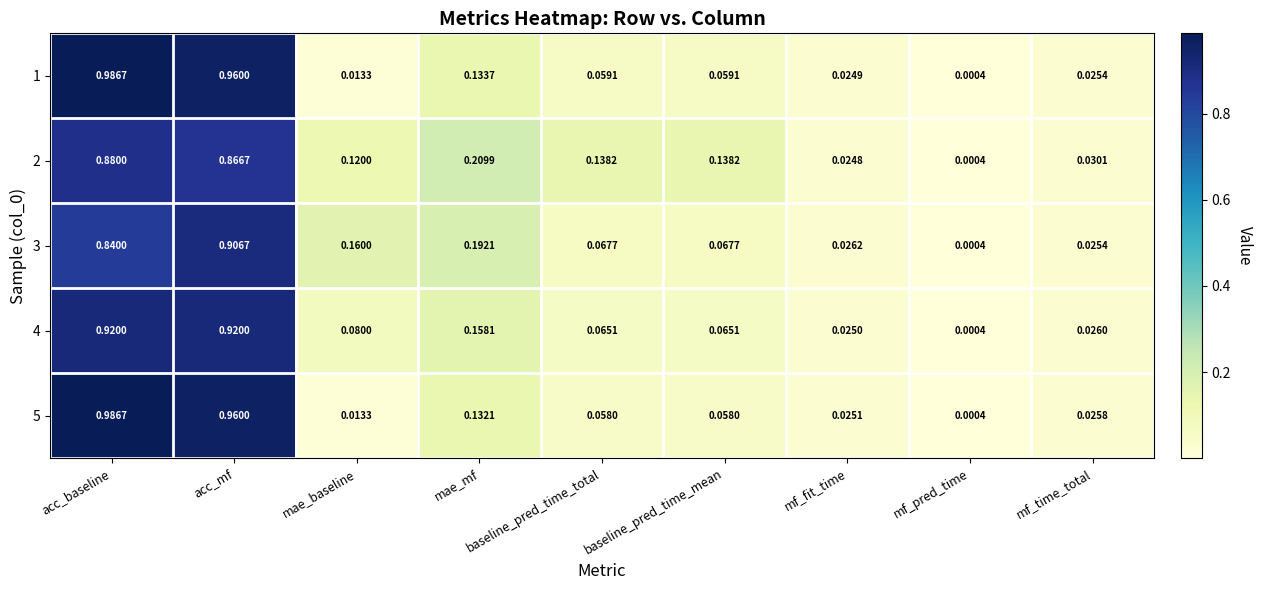

At which label is 2 closest to 0?

mf_pred_time